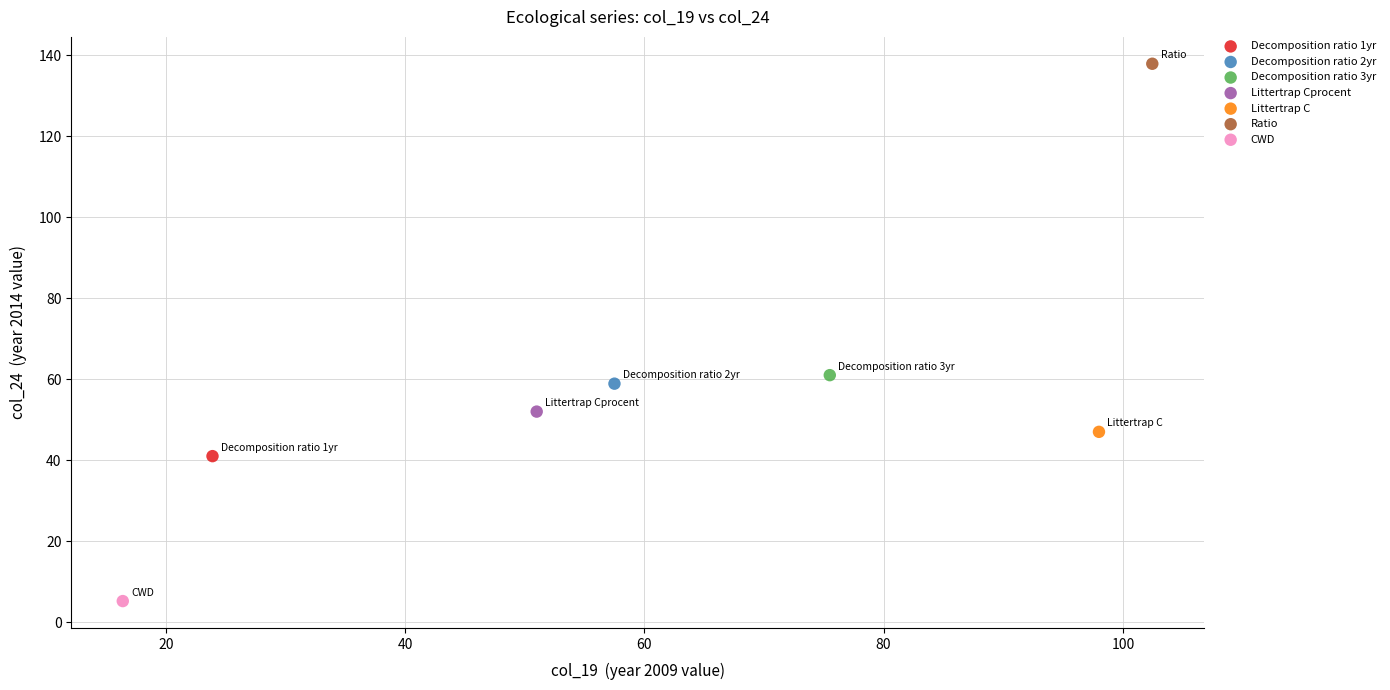

Which series contains the highest Y value?

Ratio